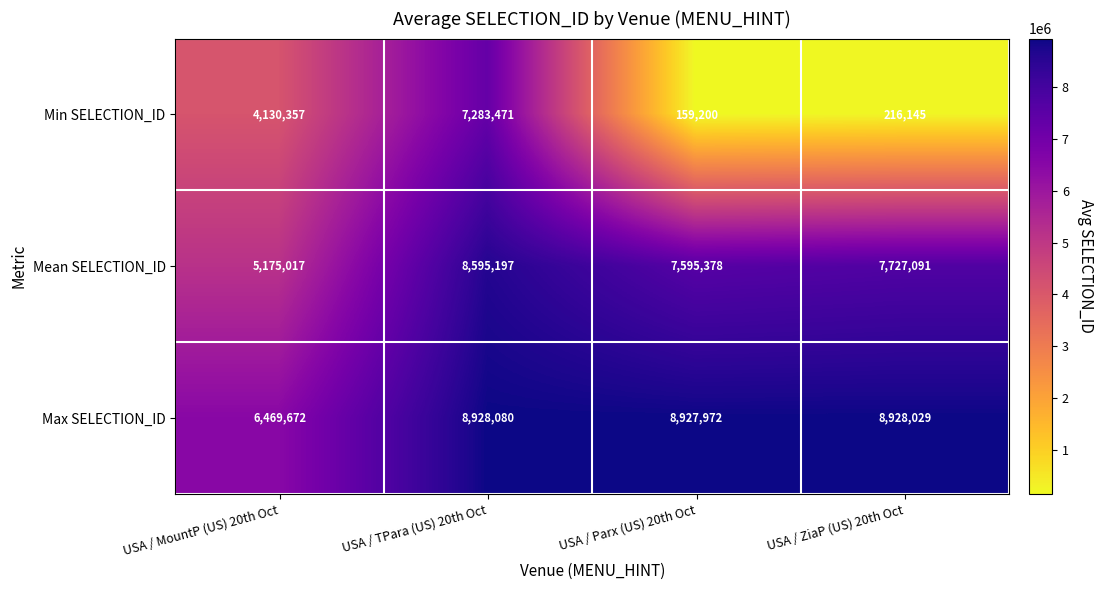

Which label corresponds to the largest value in the chart?

USA / TPara (US) 20th Oct